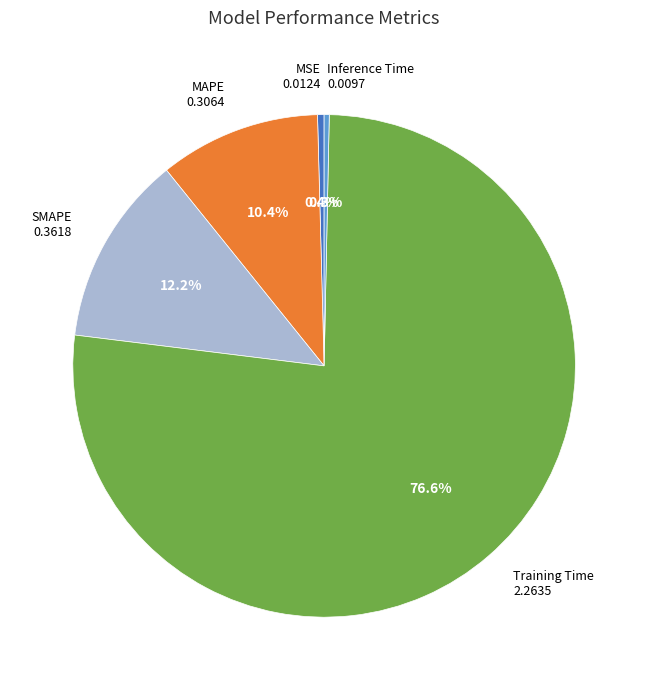

Is there any slice that represents more than half of the pie?

Yes